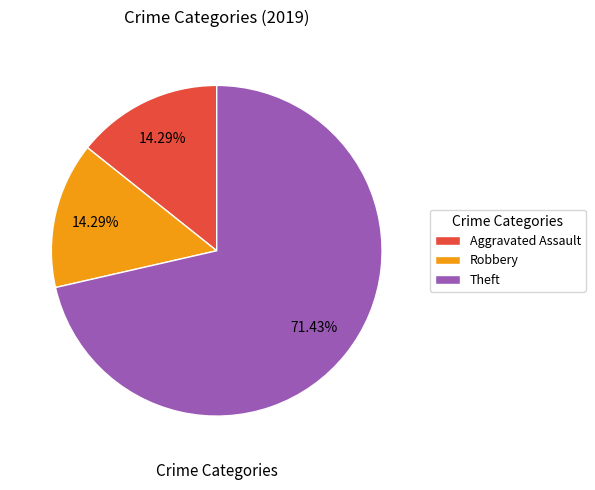

What portion of the pie excludes Robbery?

85.7%